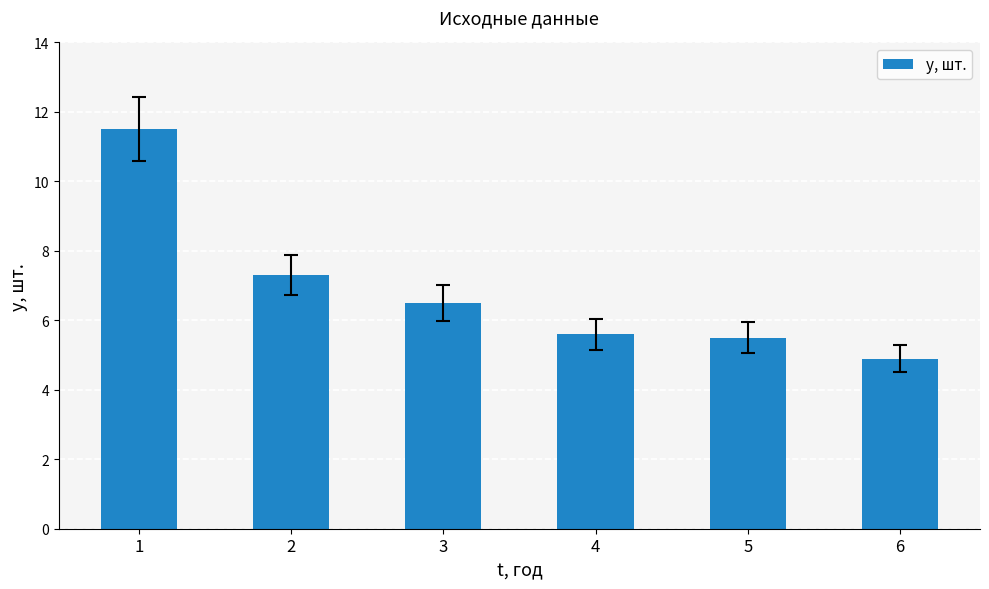

True or false: the data shows 5.6 at 4.

True